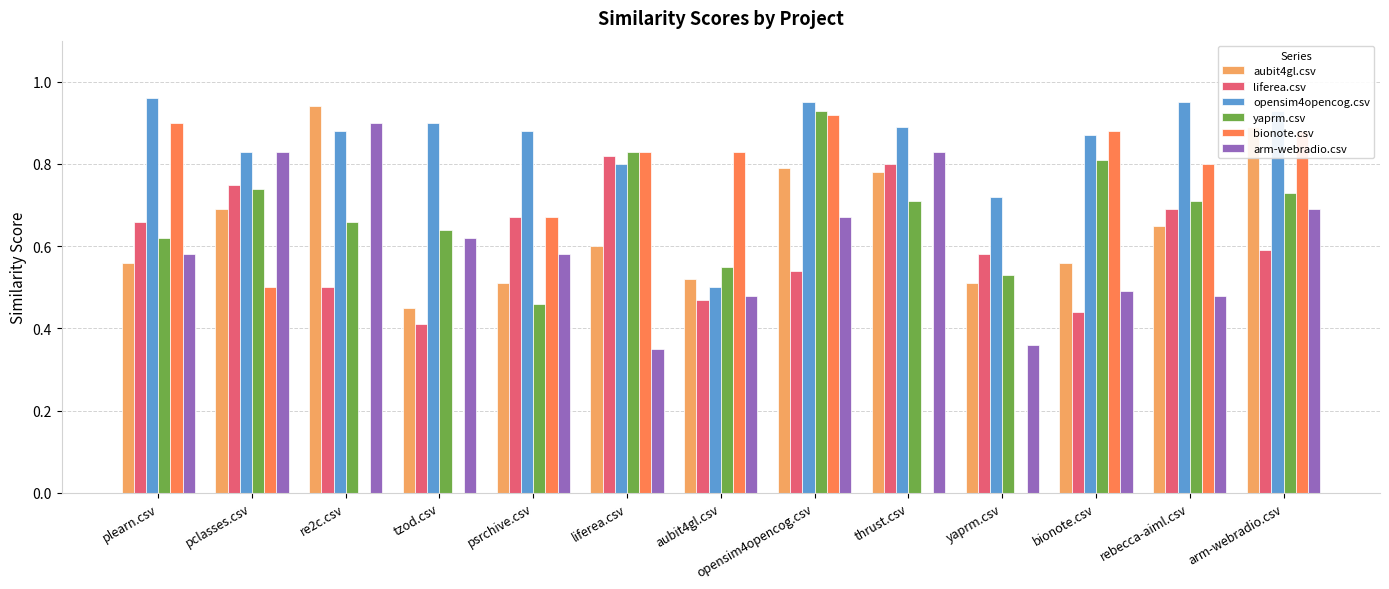

What is the sum of the bionote.csv values at plearn.csv and rebecca-aiml.csv?

1.7